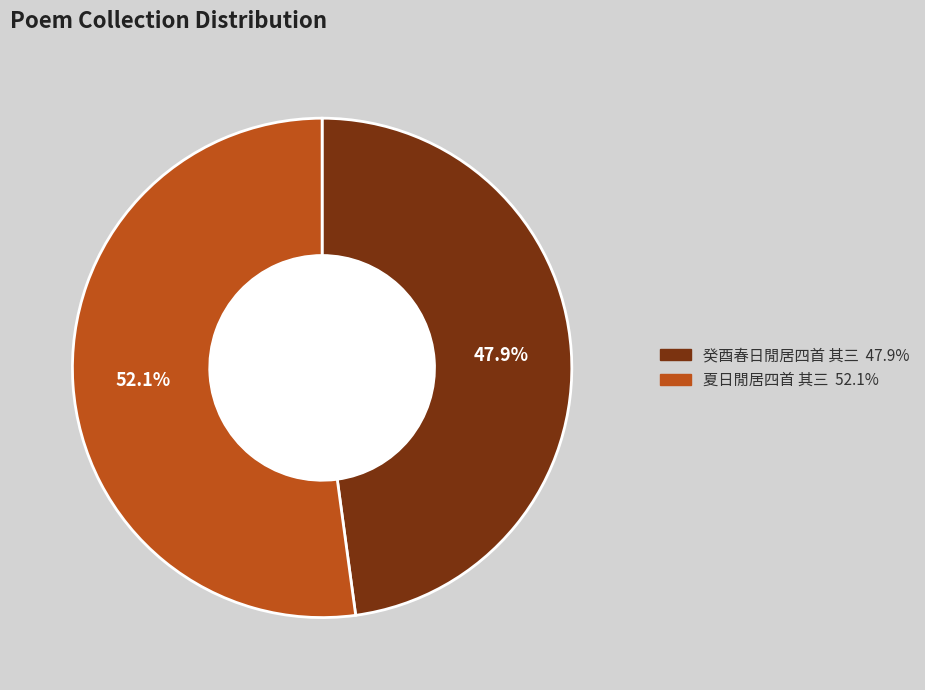

To the nearest percent, what is the difference between the 夏日閒居四首 其三 and 癸酉春日閒居四首 其三 slice percentages?

4%